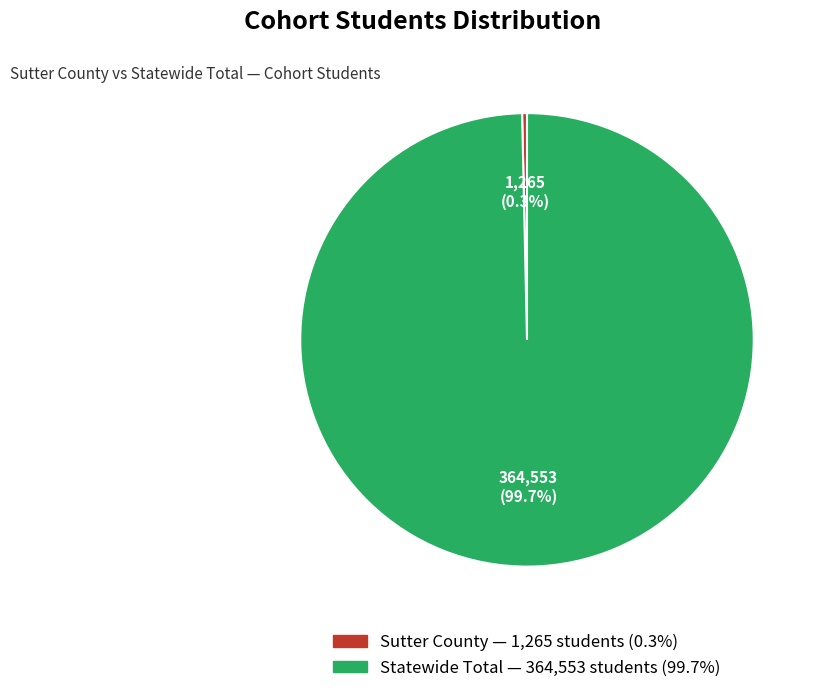

What is the ratio of the value at Statewide Total to the value at Sutter County?

288.2